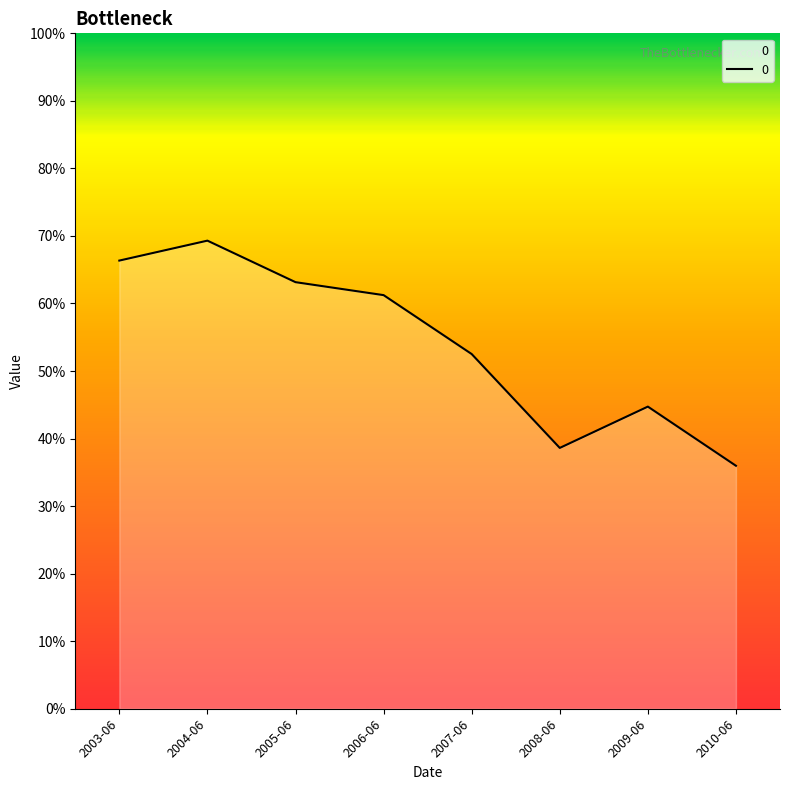

Where is the first local maximum?

2004-06